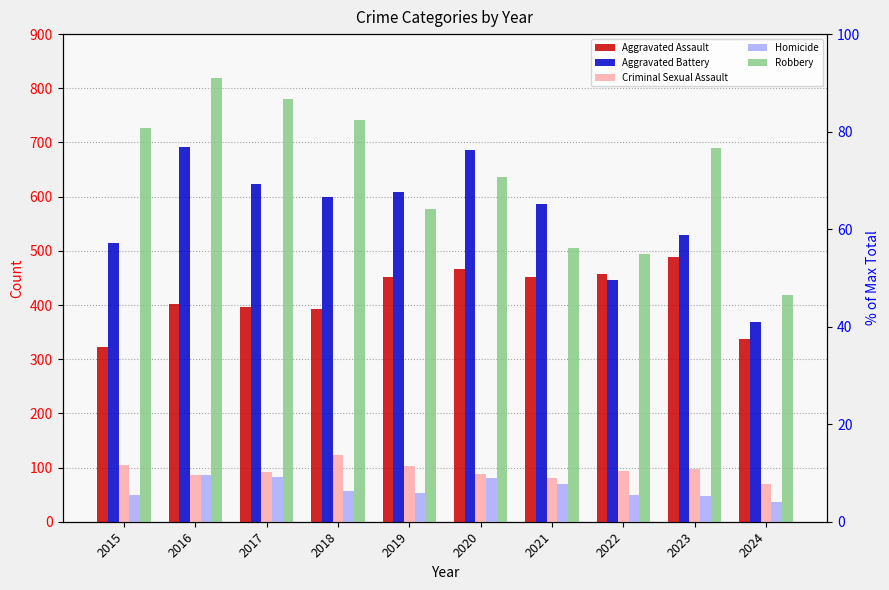

Reading left to right, list all the values displayed in this chart.

Aggravated Assault: 323	402	396	392	452	466	452	458	488	337
Aggravated Battery: 515	691	623	600	608	686	587	446	530	368
Criminal Sexual Assault: 105	87	91	123	102	89	81	93	97	70
Homicide: 50	87	82	56	53	81	69	49	48	37
Robbery: 726	819	780	741	577	637	506	495	690	418